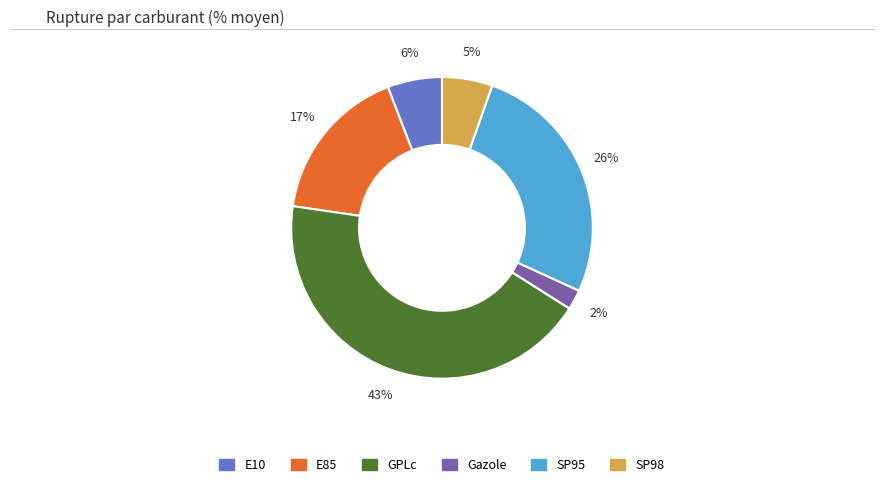

Which has a higher value, GPLc or E85?

GPLc